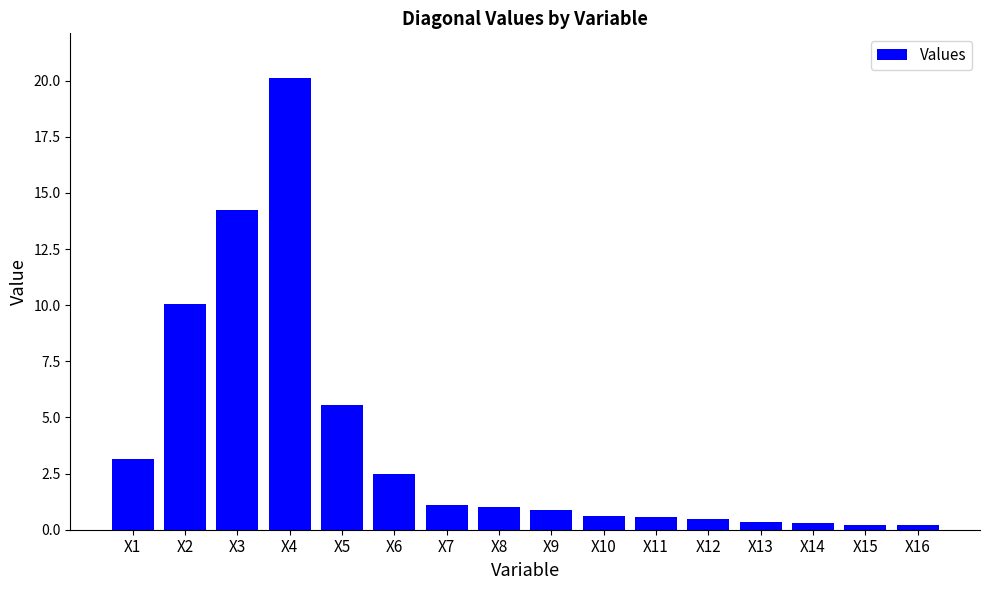

What is the value of the 11th bar from the left?

0.6